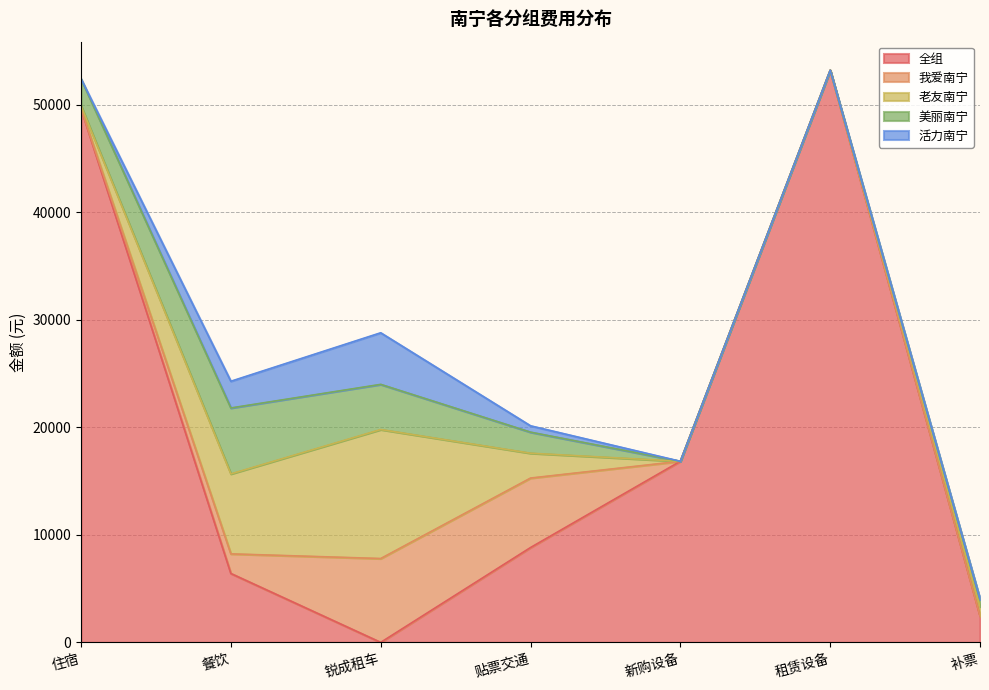

What is the value of the 老友南宁 point at the 2nd from the left?

7439.1